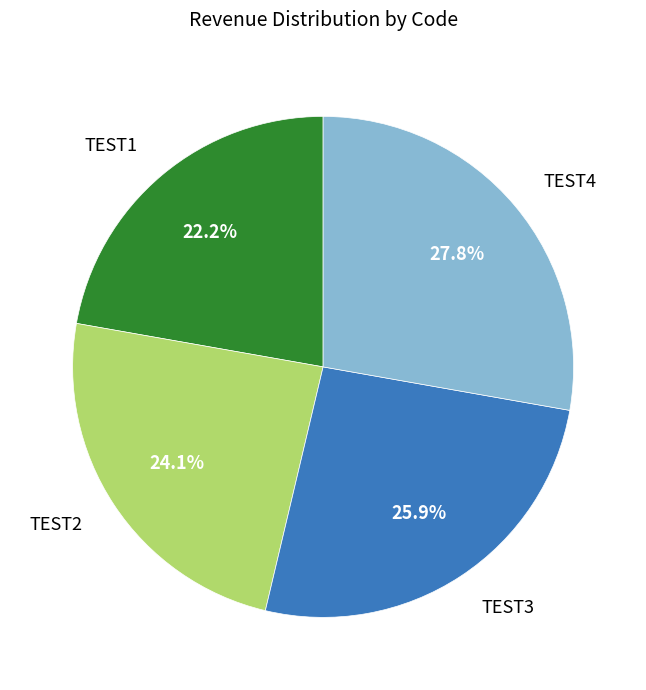

Is the sum of TEST2 and TEST4 greater than half?

Yes